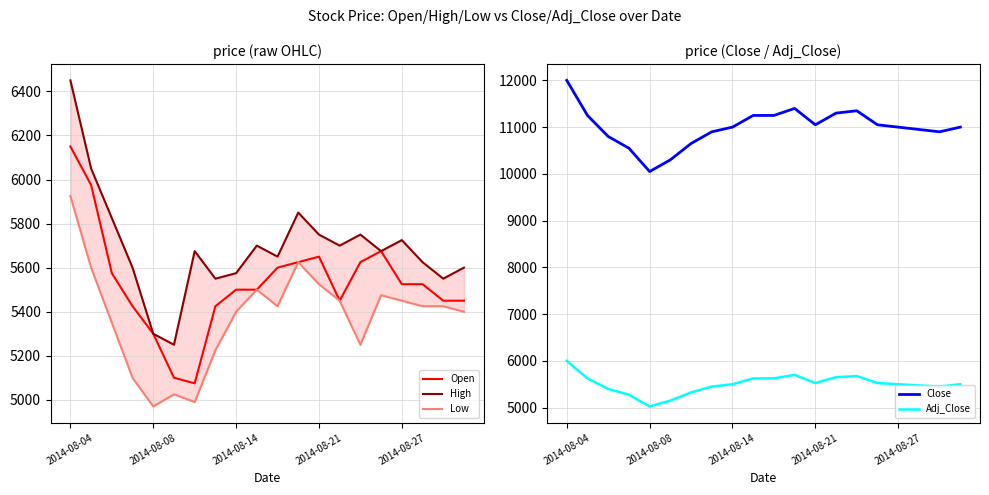

True or false: Adj_Close and Low intersect in this chart.

False